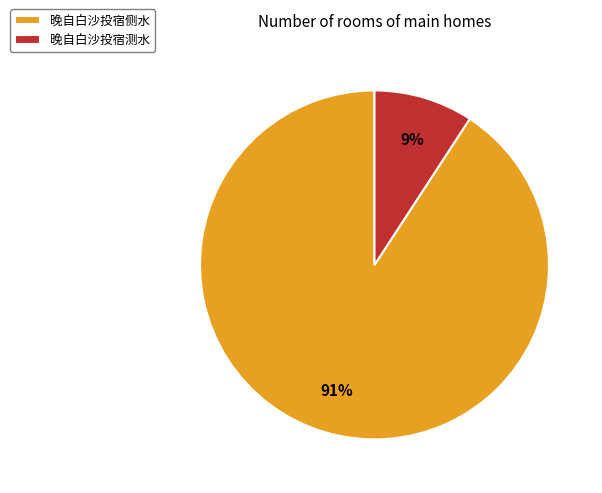

What is the majority slice?

晚自白沙投宿侧水